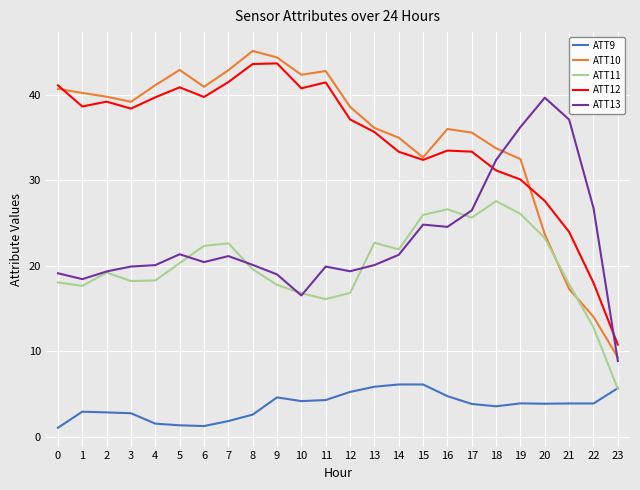

True or false: ATT12 and ATT11 cross at least once.

False